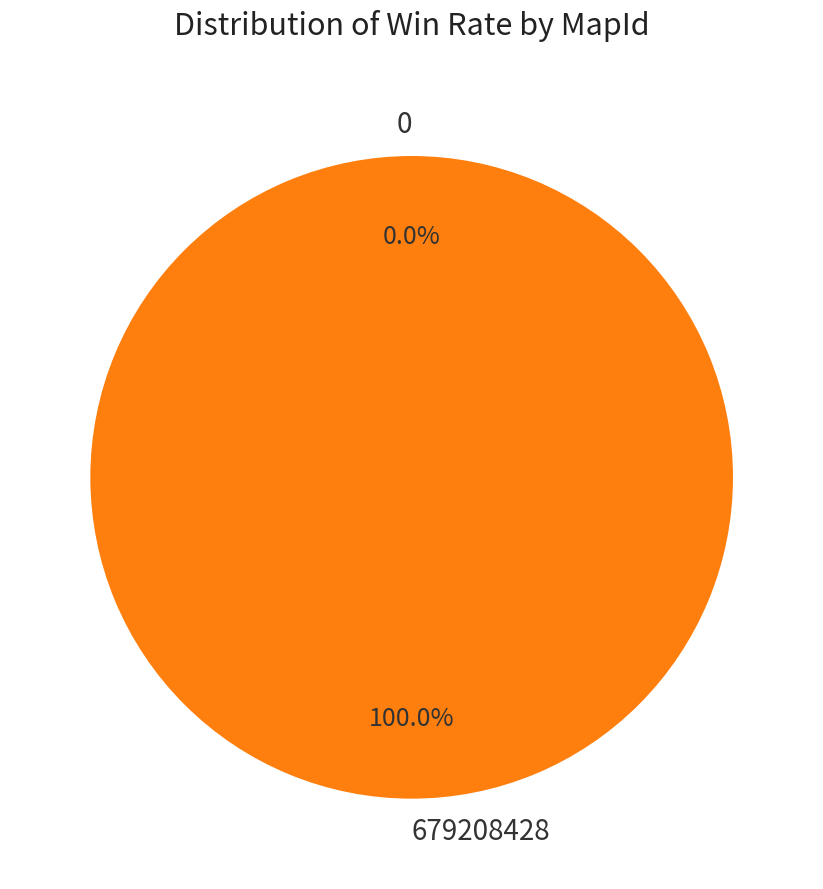

To the nearest percent, what is the combined percentage of 0 and 679208428?

100%